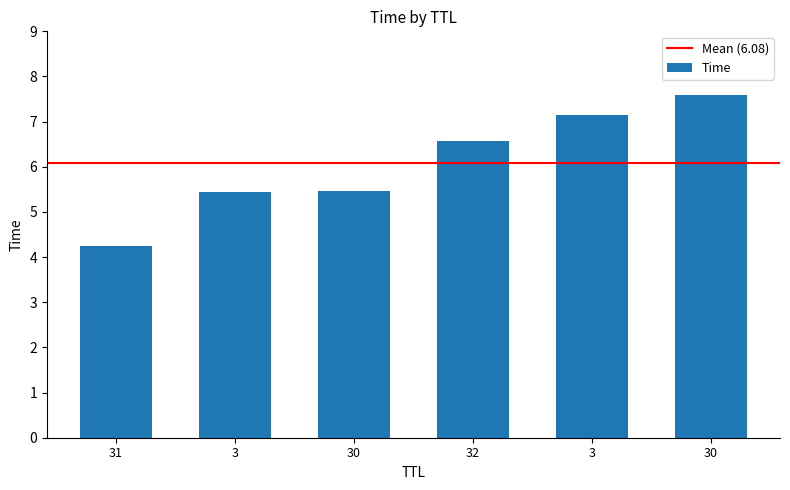

Reading right to left, transcribe all the data shown in this chart.

7.6	7.1	6.6	5.5	5.5	4.2